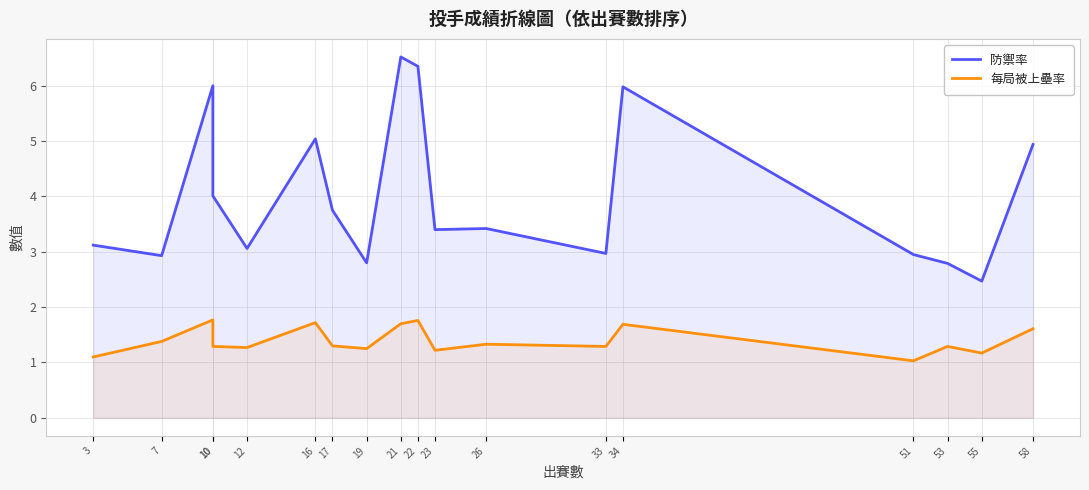

The value of 每局被上壘率 at 3 is 0.6. True or false?

False